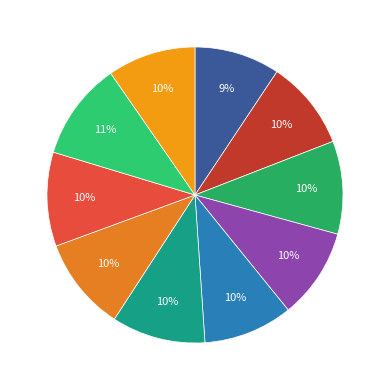

Count the number of slices in the pie.

10